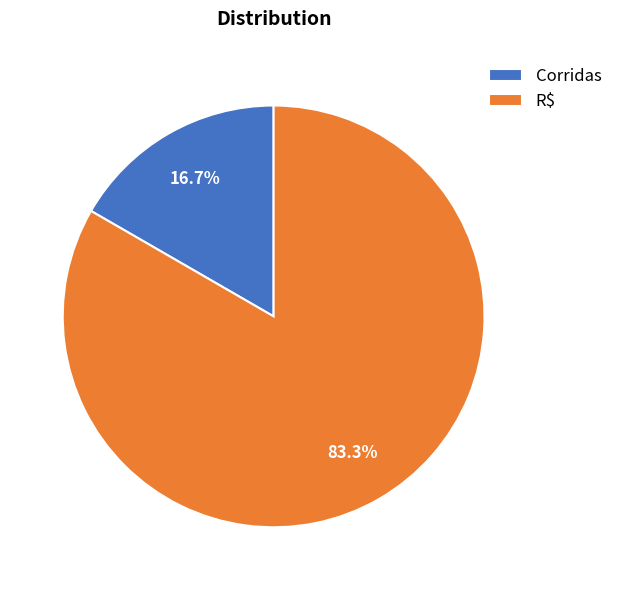

Which category has the smallest portion of the pie?

Corridas